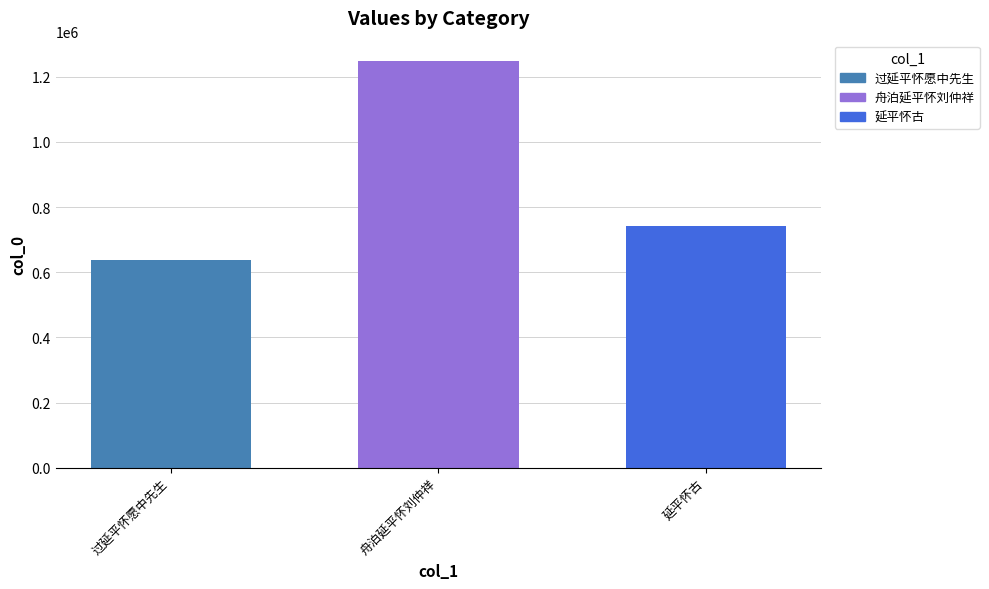

What is the change in value from 过延平怀愿中先生 to 延平怀古?

+103912